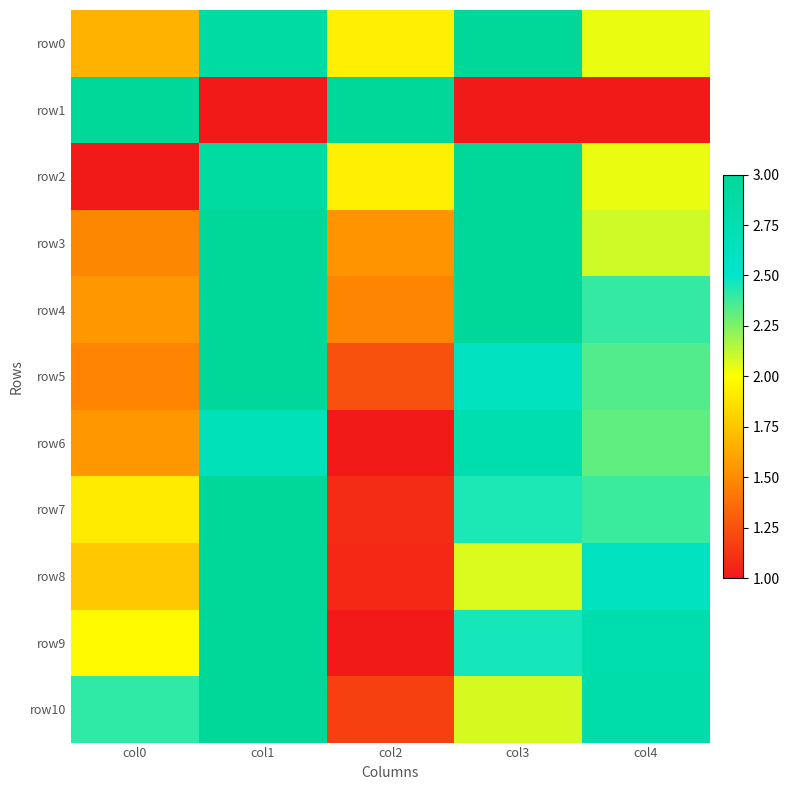

Reading left to right, extract all data points from this chart.

row0: col0=1.7	col1=2.9	col2=1.9	col3=3.0	col4=2.0
row1: col0=3.0	col1=1.0	col2=3.0	col3=1.0	col4=1.0
row2: col0=1.0	col1=2.9	col2=1.9	col3=3.0	col4=2.0
row3: col0=1.5	col1=3.0	col2=1.5	col3=3.0	col4=2.1
row4: col0=1.6	col1=3.0	col2=1.5	col3=3.0	col4=2.4
row5: col0=1.5	col1=3.0	col2=1.2	col3=2.6	col4=2.3
row6: col0=1.5	col1=2.7	col2=1.0	col3=2.8	col4=2.3
row7: col0=1.9	col1=3.0	col2=1.1	col3=2.4	col4=2.4
row8: col0=1.8	col1=3.0	col2=1.1	col3=2.1	col4=2.6
row9: col0=2.0	col1=3.0	col2=1.0	col3=2.5	col4=2.8
row10: col0=2.4	col1=3.0	col2=1.2	col3=2.1	col4=2.8